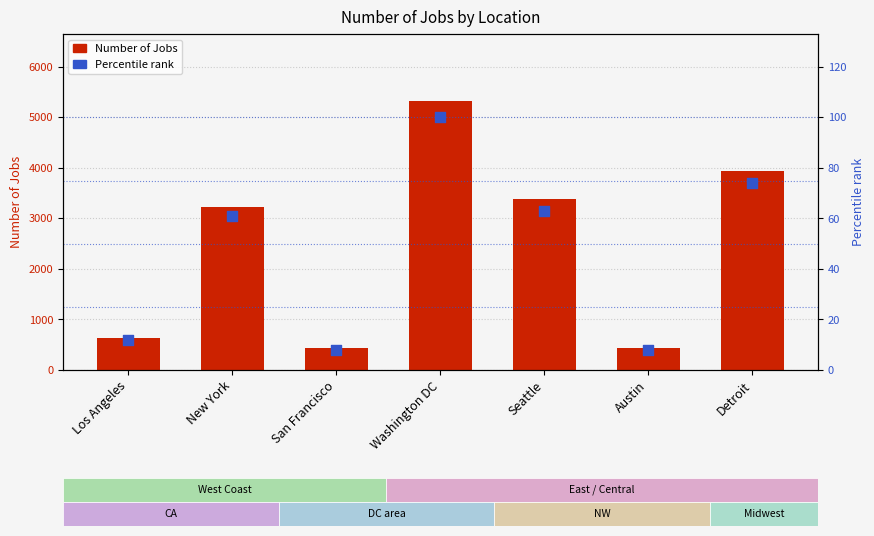

Is the value of Percentile rank at Washington DC greater than the value of Number of Jobs at Seattle?

No